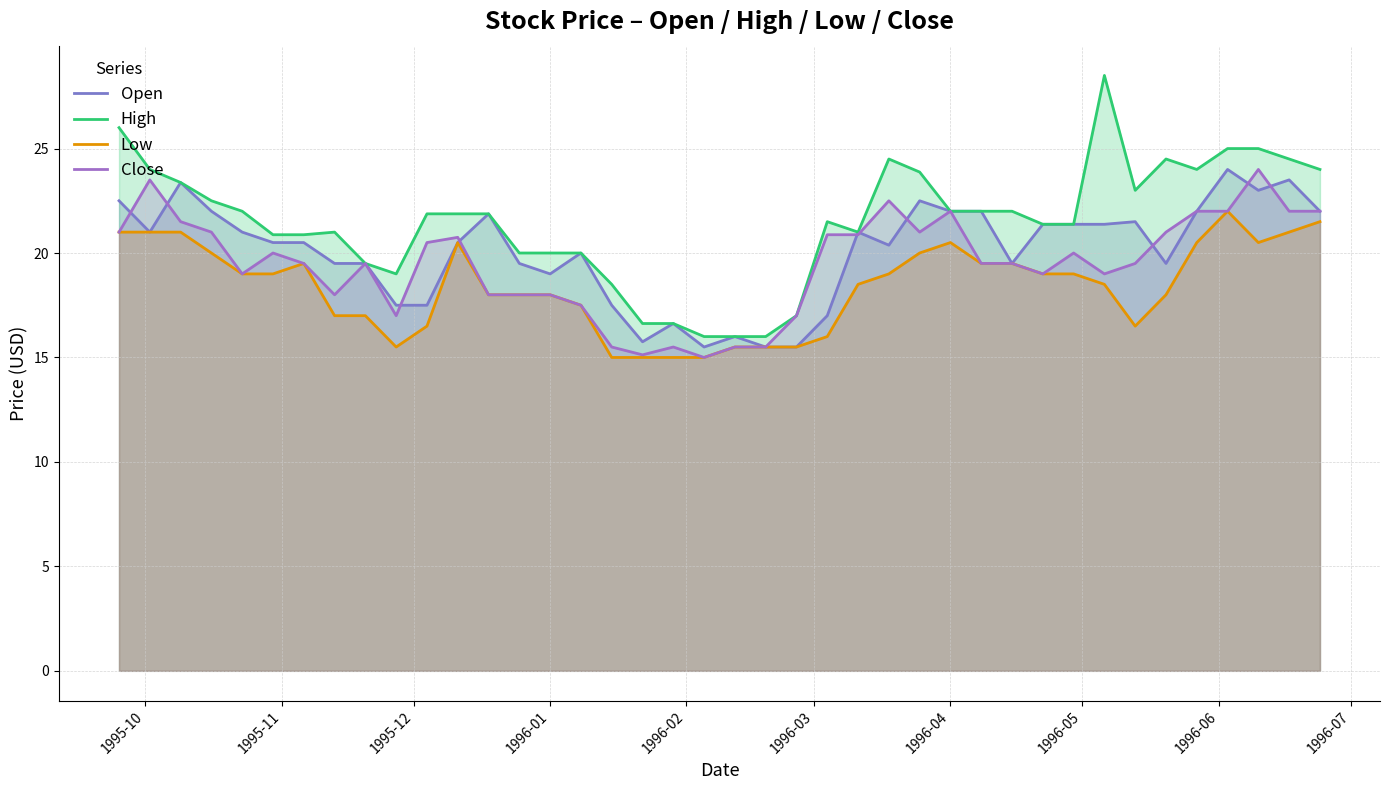

At 1996-05-20, list the series in order from largest to smallest.

High, Close, Open, Low